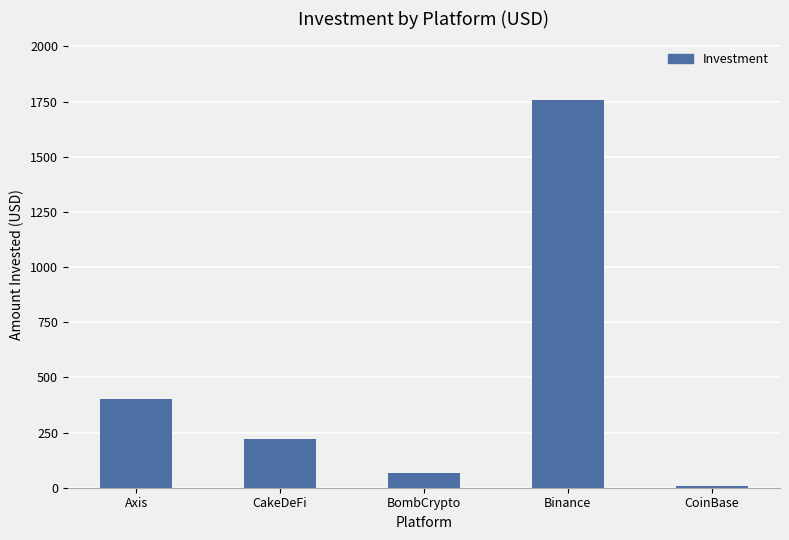

The value at CakeDeFi is 102. True or false?

False